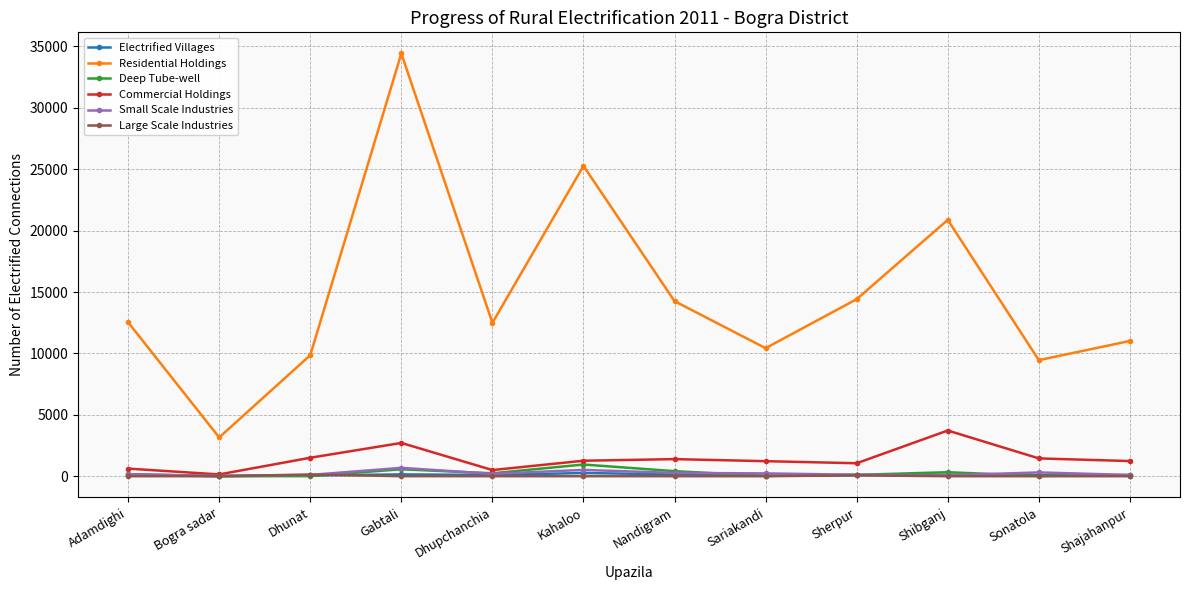

True or false: Large Scale Industries and Residential Holdings intersect in this chart.

False